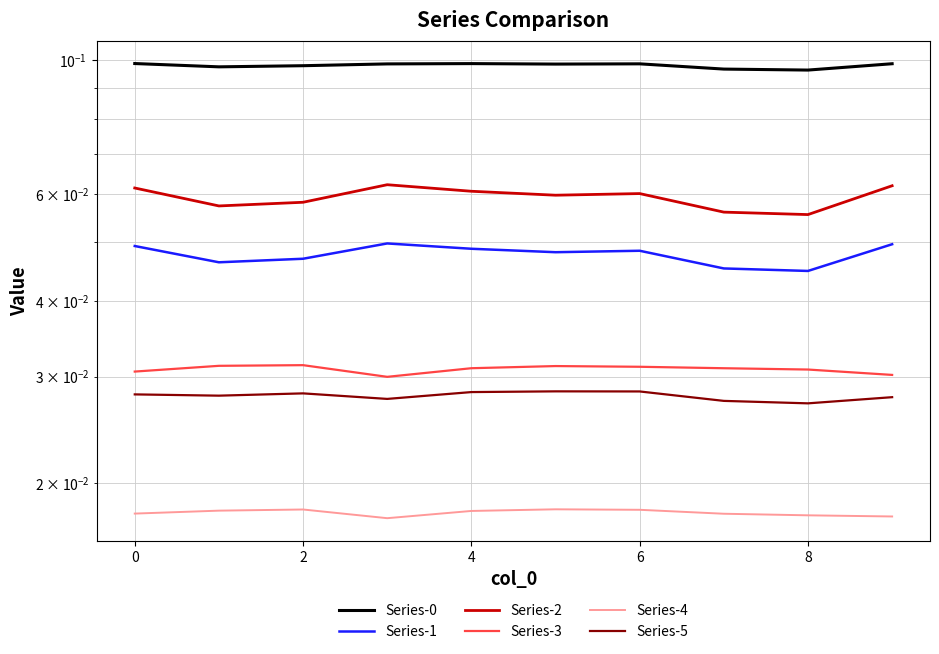

True or false: Series-0 and Series-1 cross at least once.

False